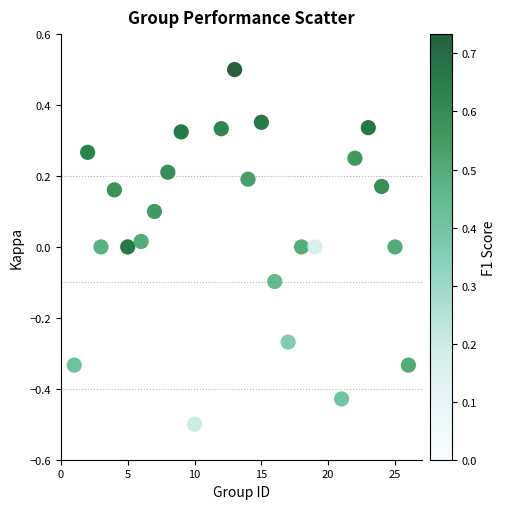

What is the range of X values (max minus min)?

25.0